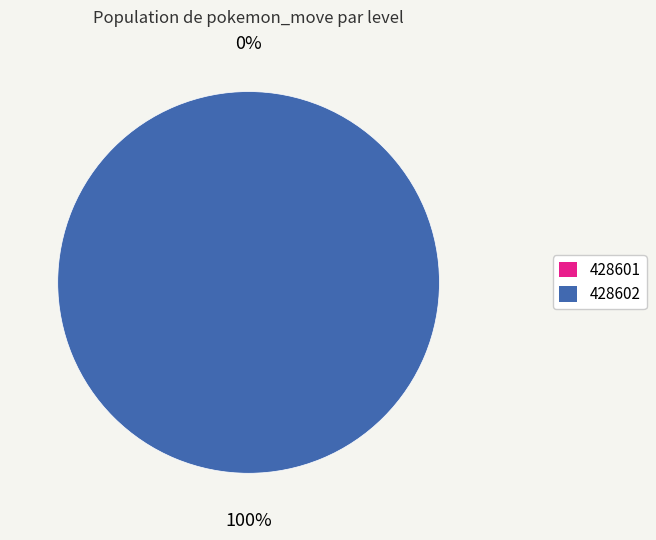

To the nearest percent, what is the difference between the largest and smallest slice percentages?

100%